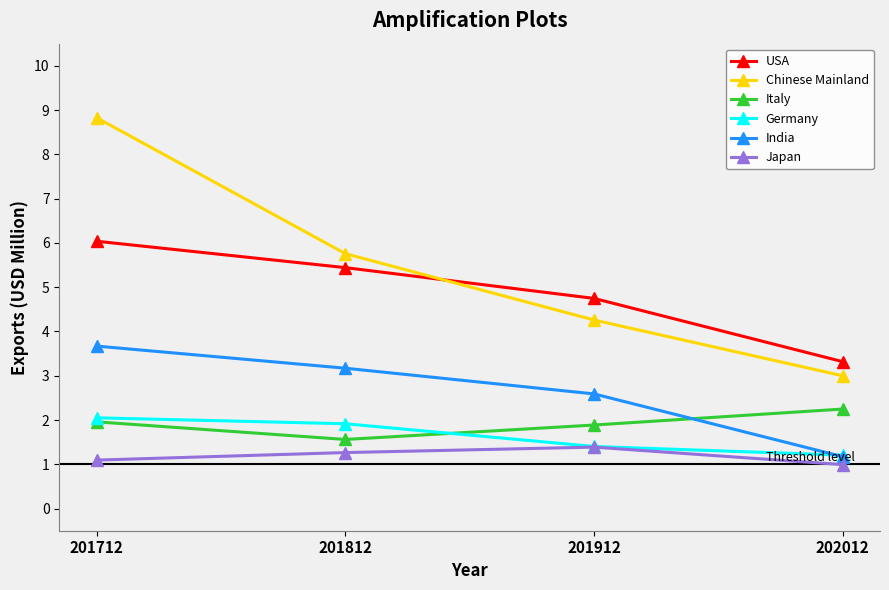

What is the spread (max minus min) of values at 201812?

4.5